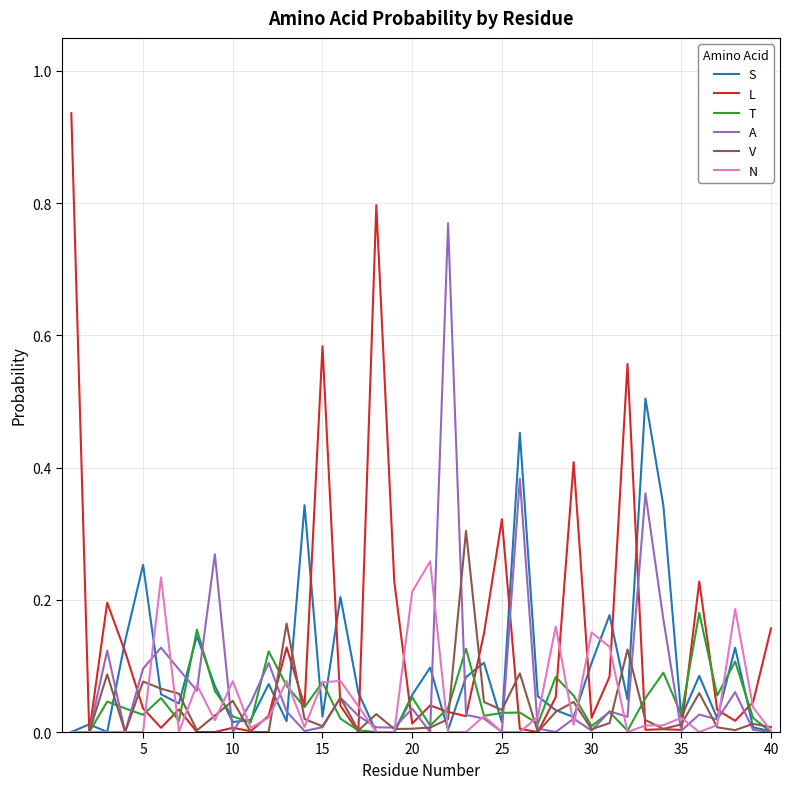

Which series has the widest spread of values?

L